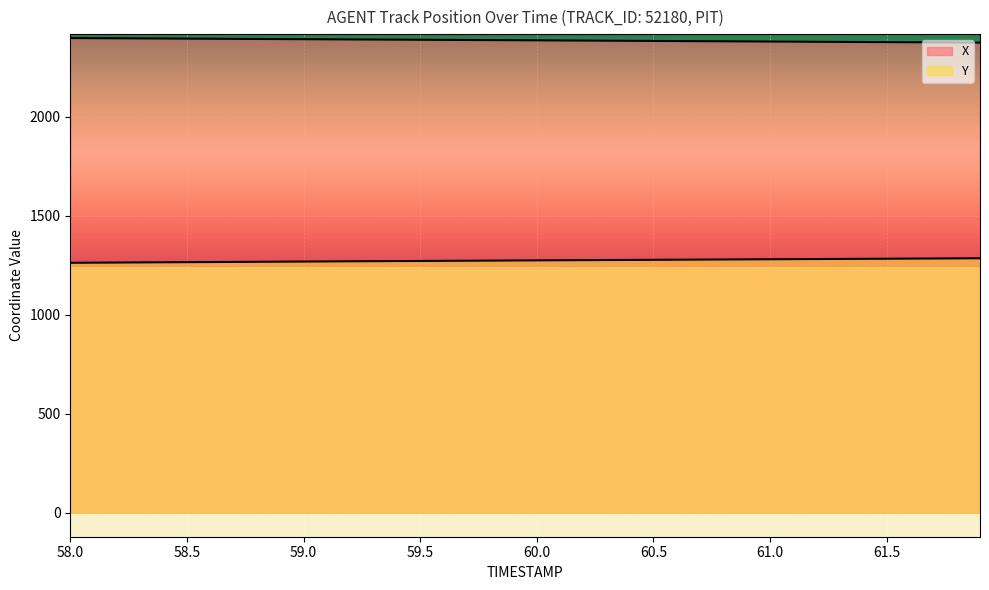

Which series changed the most between 58.5 and 59.2?

Y